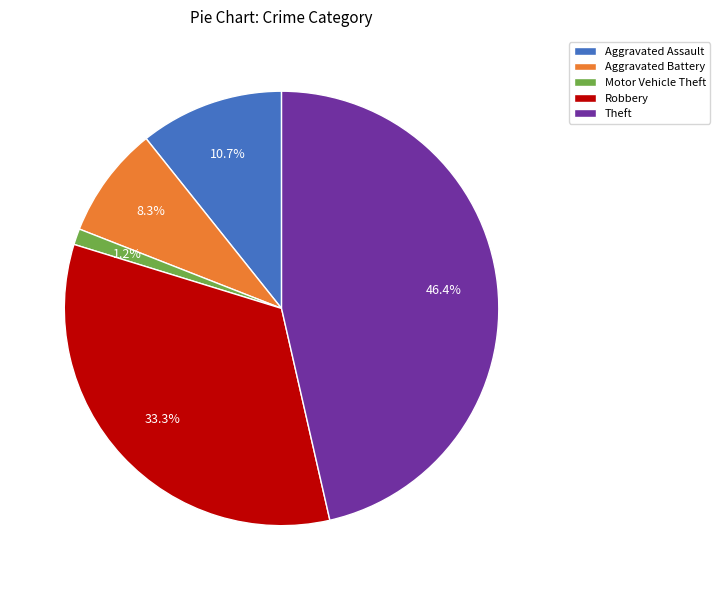

The Aggravated Battery slice represents 8% of the pie. True or false?

True